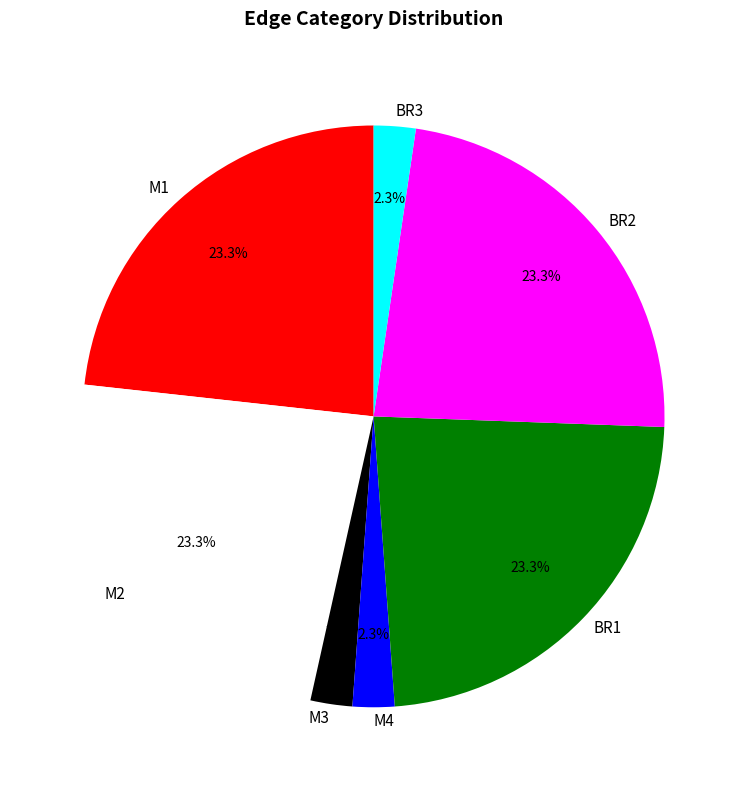

What portion of the pie excludes M1?

76.7%